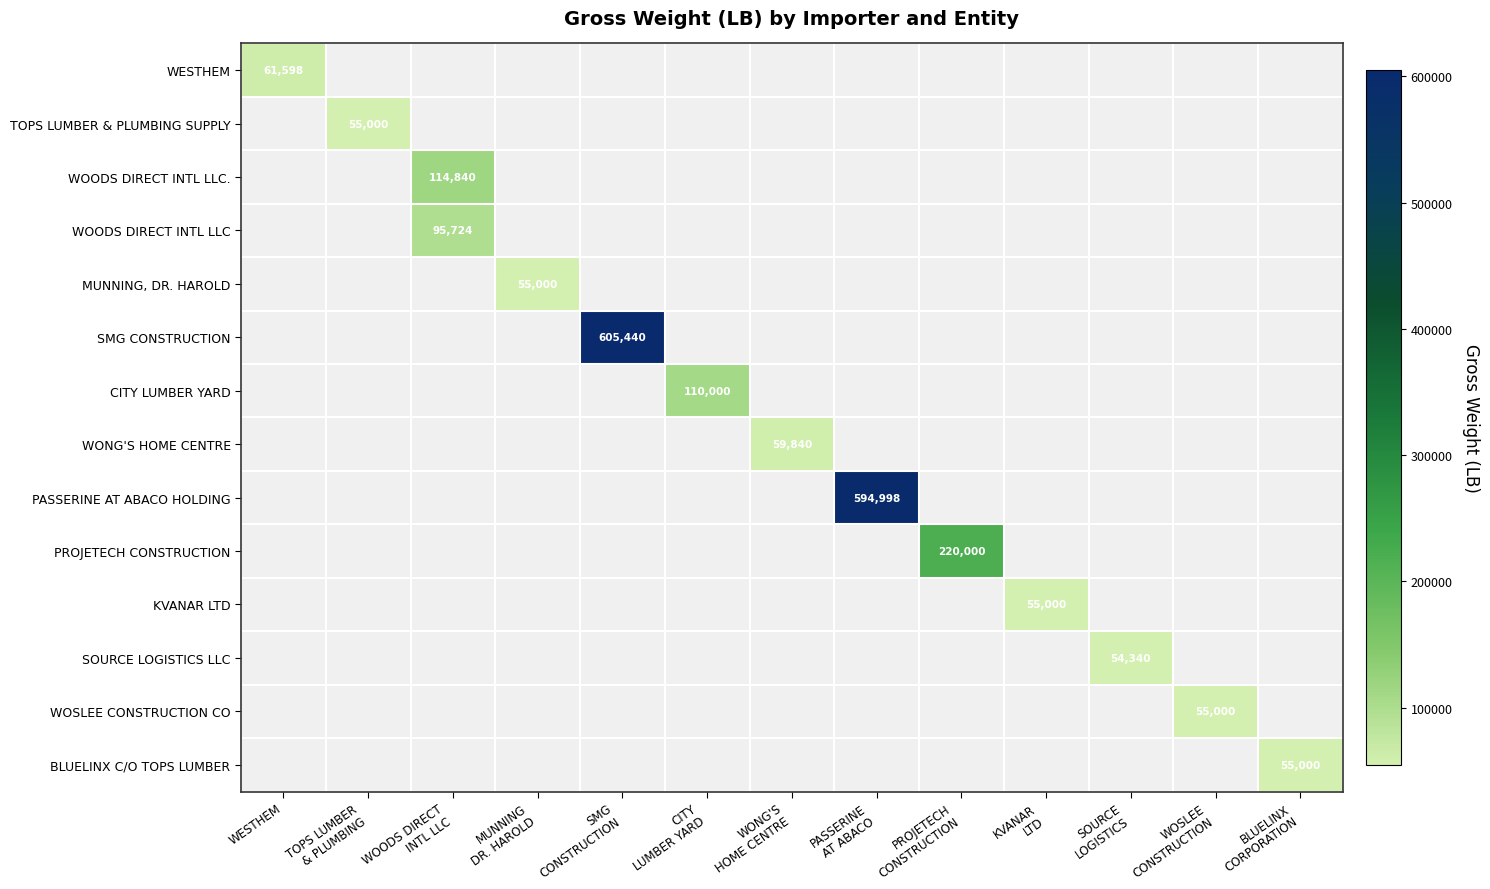

What is the greatest value displayed?

605440